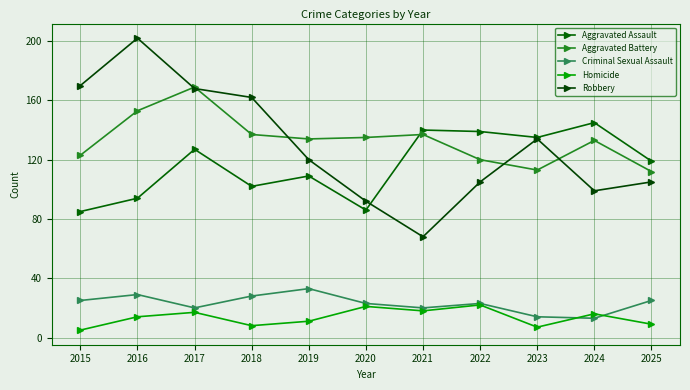

Reading right to left, what are all the values shown in this chart?

Aggravated Assault: 119	145	135	139	140	86	109	102	127	94	85
Aggravated Battery: 112	133	113	120	137	135	134	137	169	153	123
Criminal Sexual Assault: 25	13	14	23	20	23	33	28	20	29	25
Homicide: 9	16	7	22	18	21	11	8	17	14	5
Robbery: 105	99	134	105	68	92	120	162	168	202	170